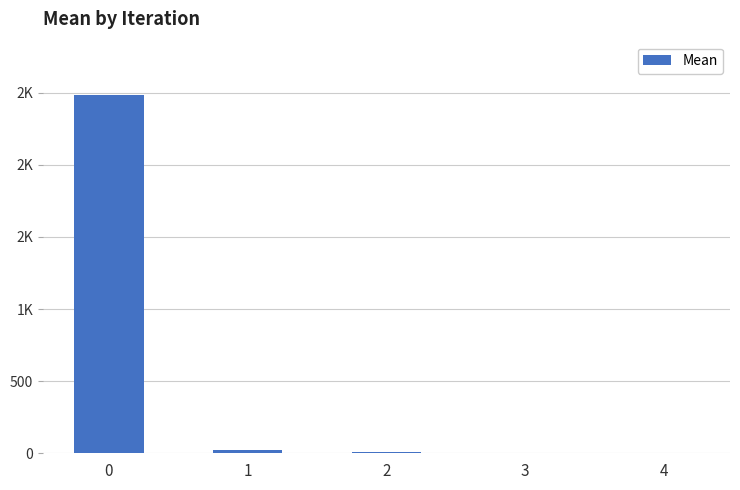

Rank the categories by value from highest to lowest.

0, 1, 2, 3, 4